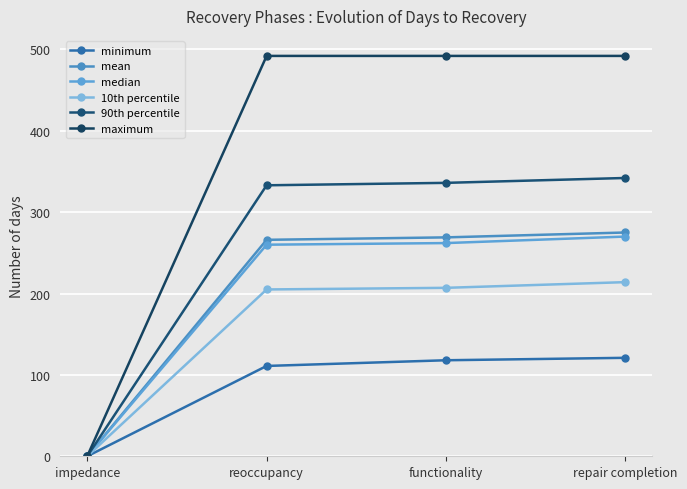

How many data points does each series have?

4